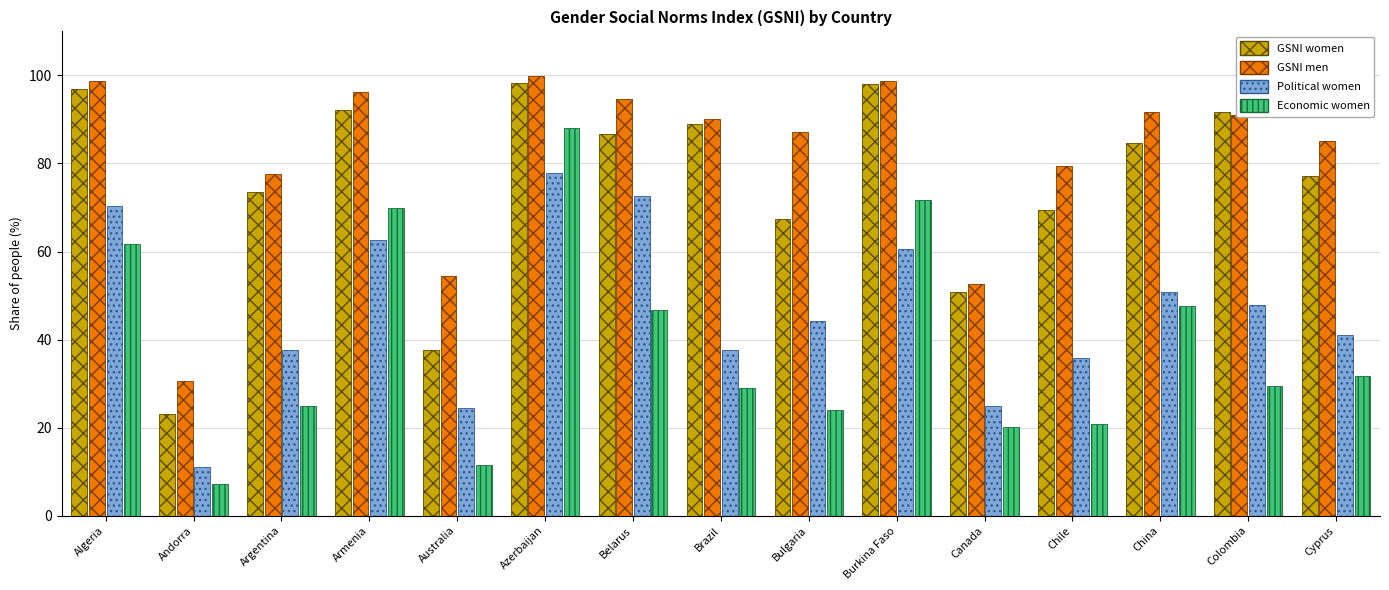

How many bars are there in total?

60